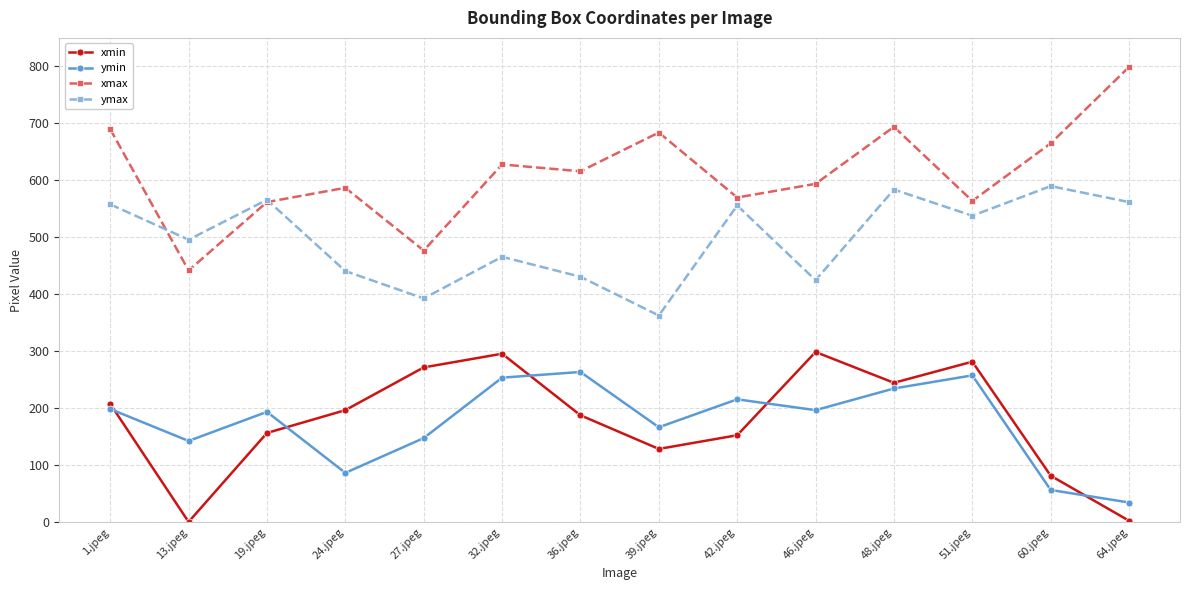

True or false: xmax and xmin cross at least once.

False